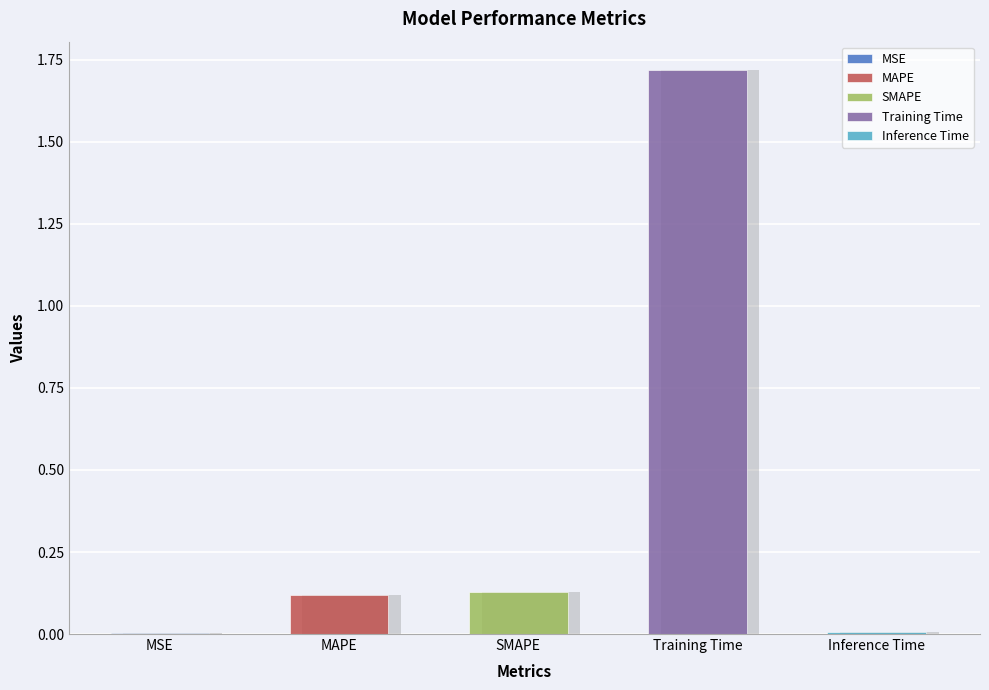

What is the label of the 5th bar from the left?

Inference Time